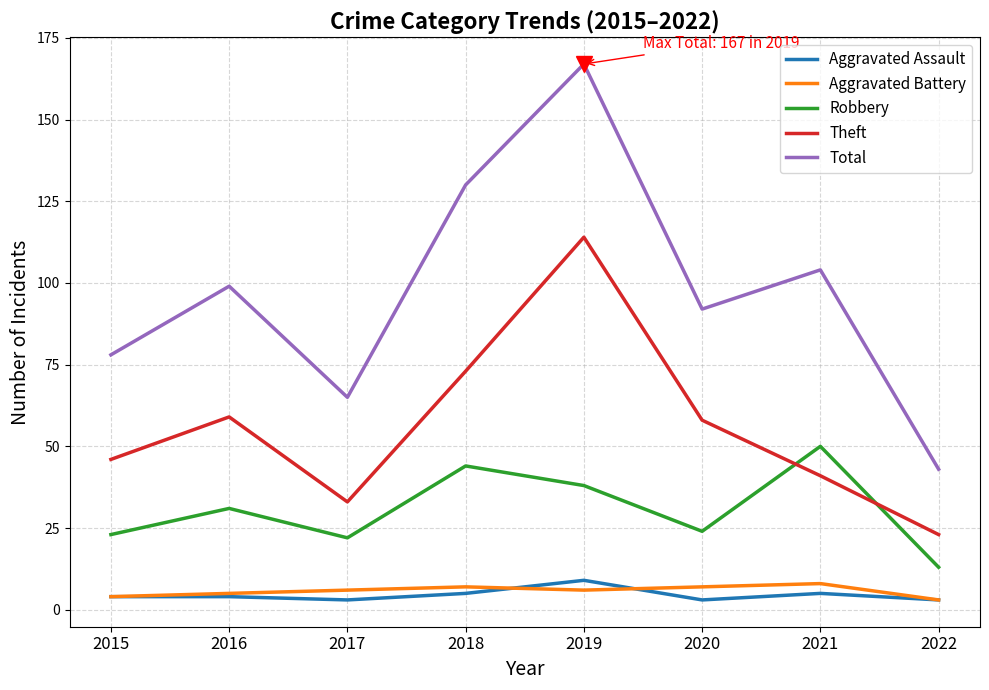

Is it true that Aggravated Battery equals 6 at 2017?

True